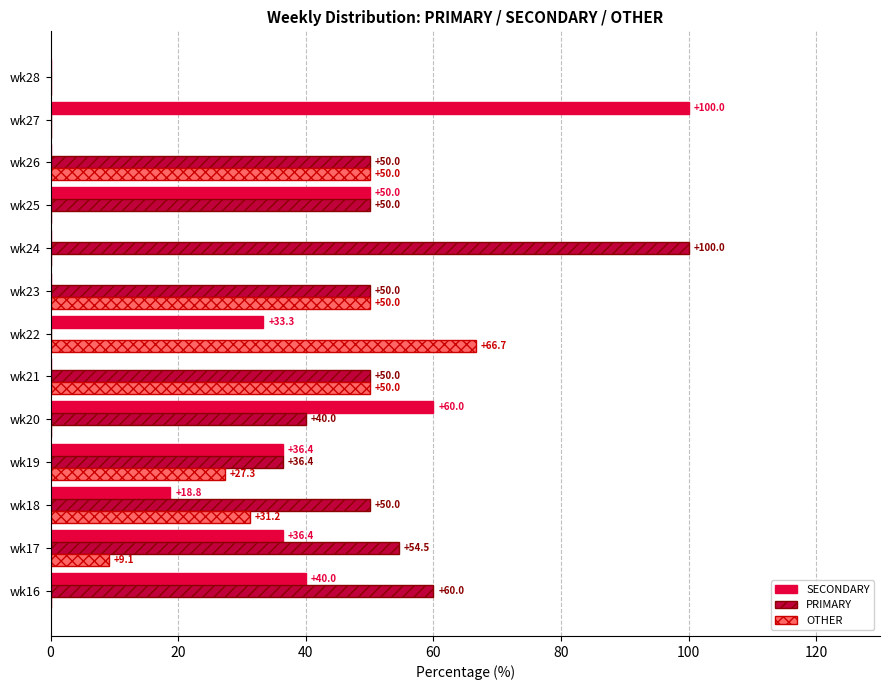

Is it true that SECONDARY equals 42.3 at wk23?

False